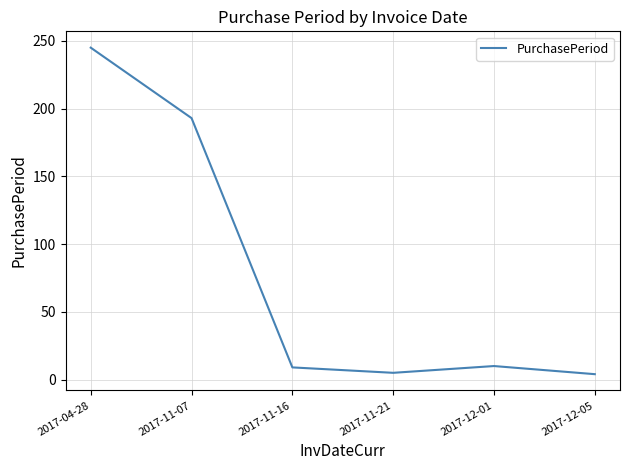

At which category does the data reach its first local valley?

2017-11-21